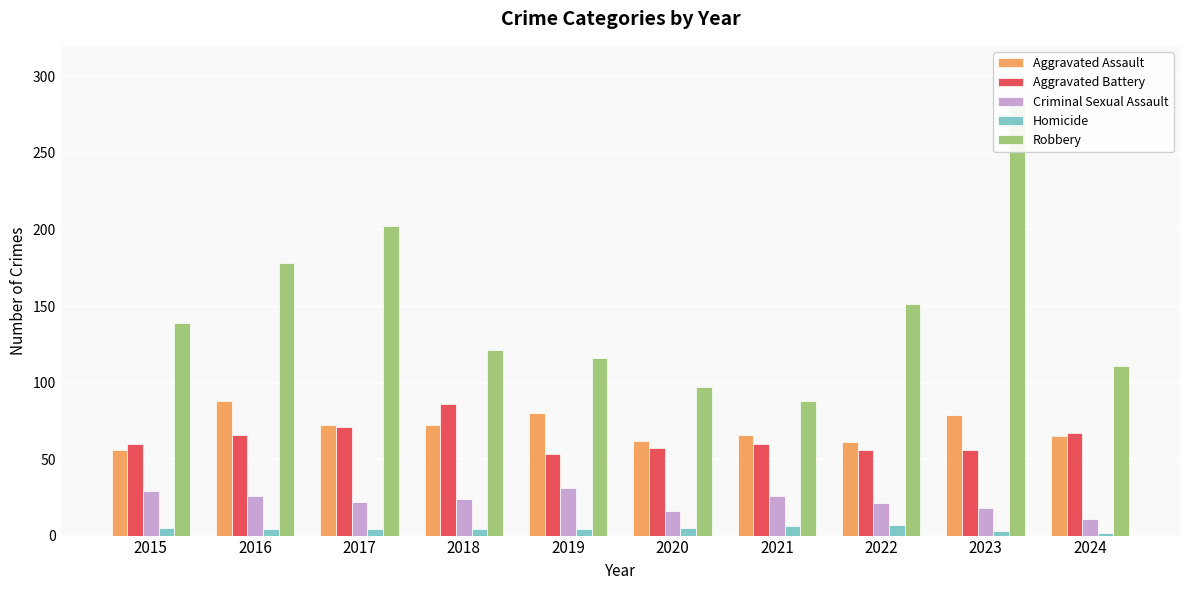

What is the value of the Aggravated Assault bar at the 10th from the left?

65